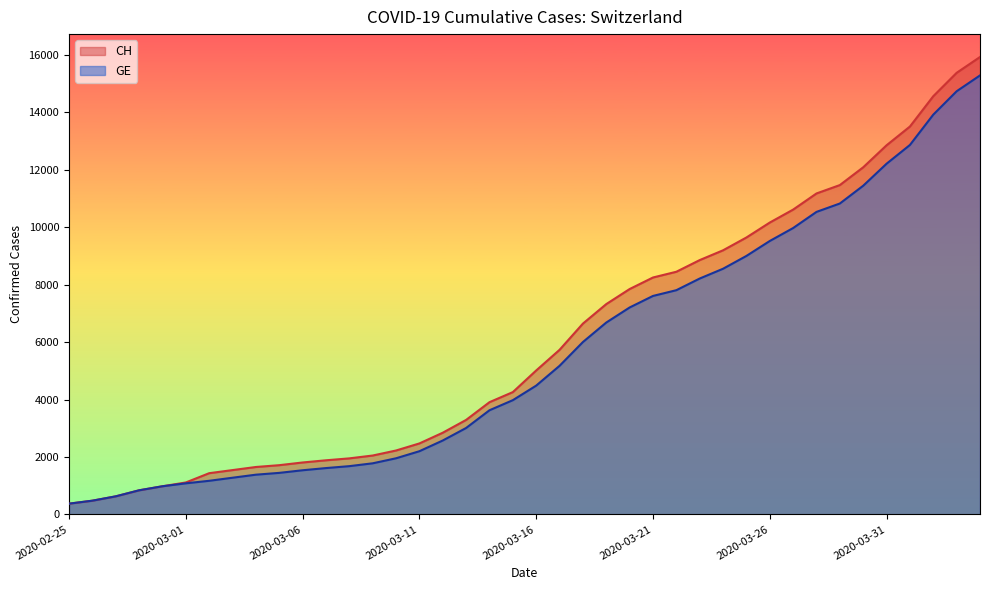

True or false: CH has a value of 403 at 2020-03-05.

False